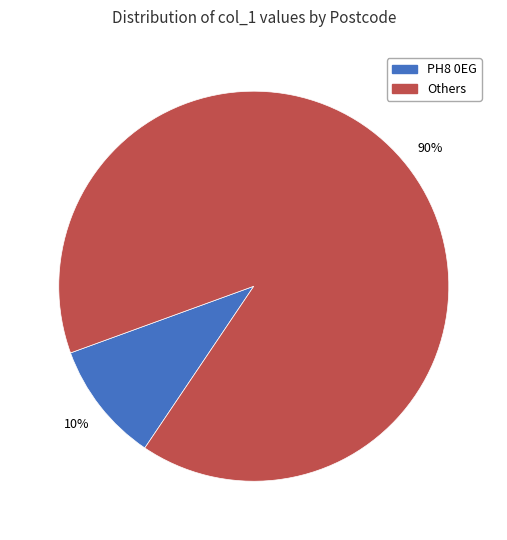

Is there any slice that represents more than half of the pie?

Yes